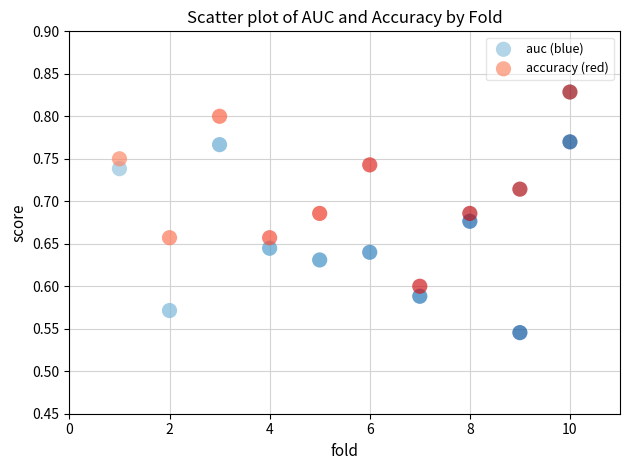

Which series contains the lowest Y value?

auc (blue)